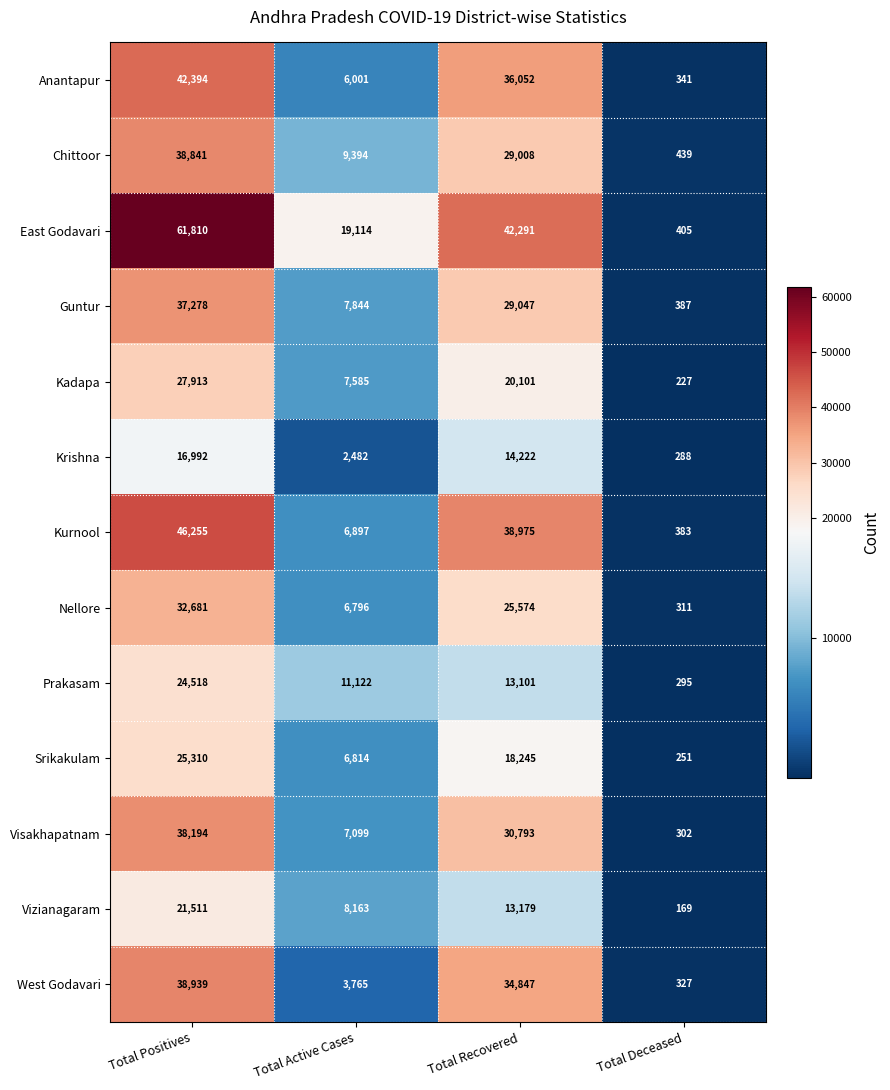

What is the greatest value displayed?

61810